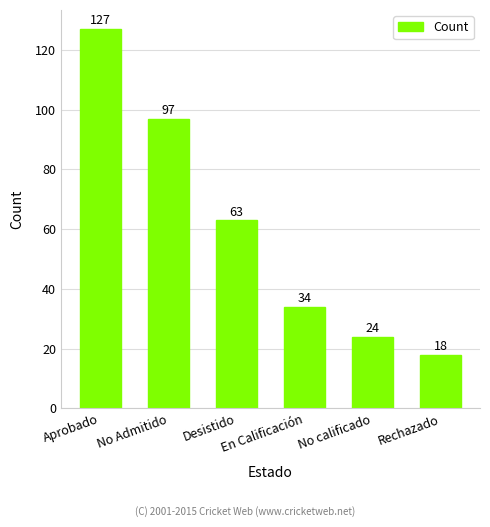

How many bars are there in total?

6